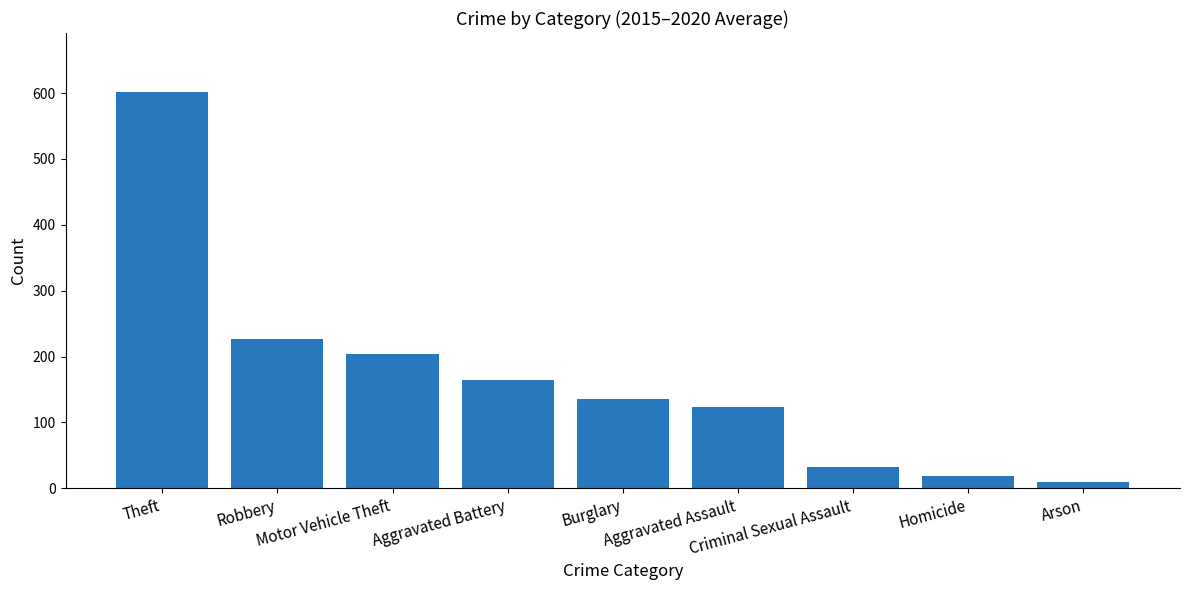

What is the label of the 8th bar from the left?

Homicide